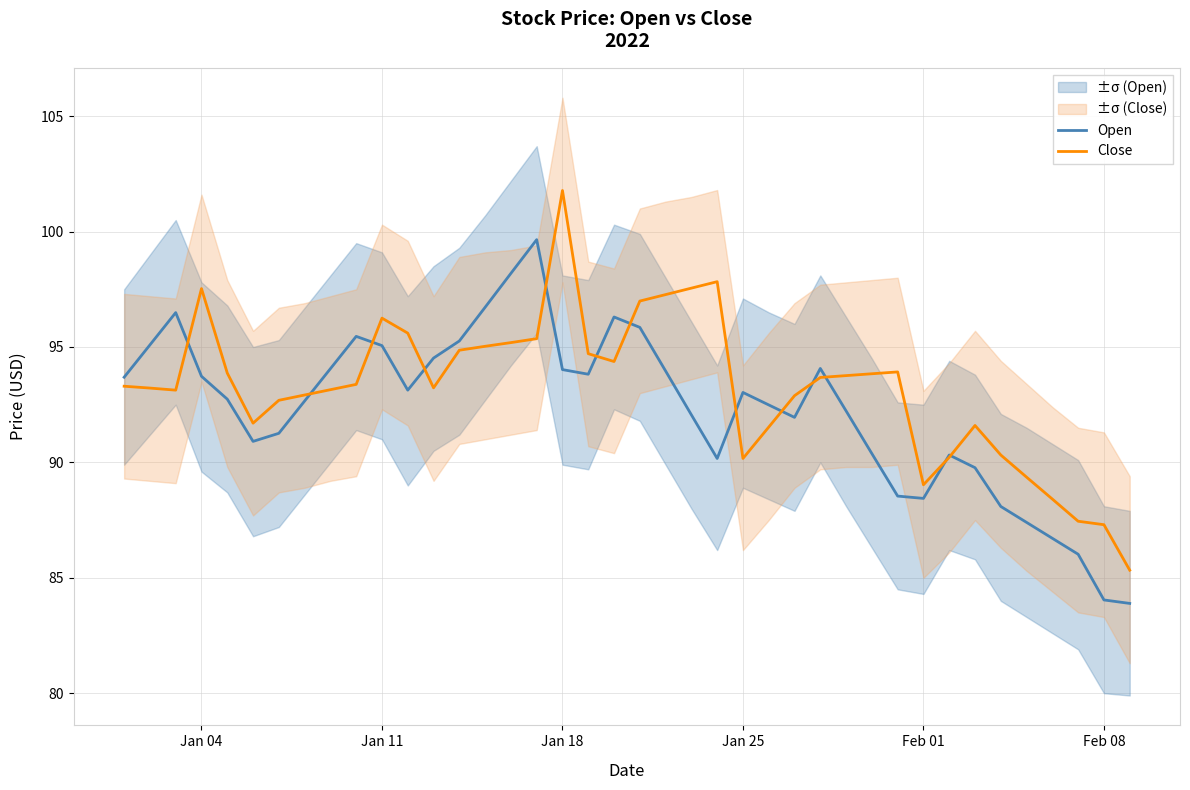

What is the minimum value for Close?

85.3